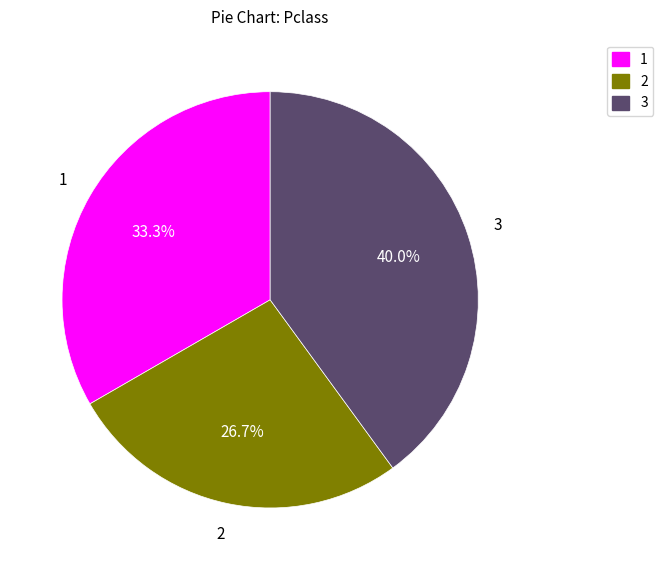

What is the total percentage of 2 and 3?

66.7%